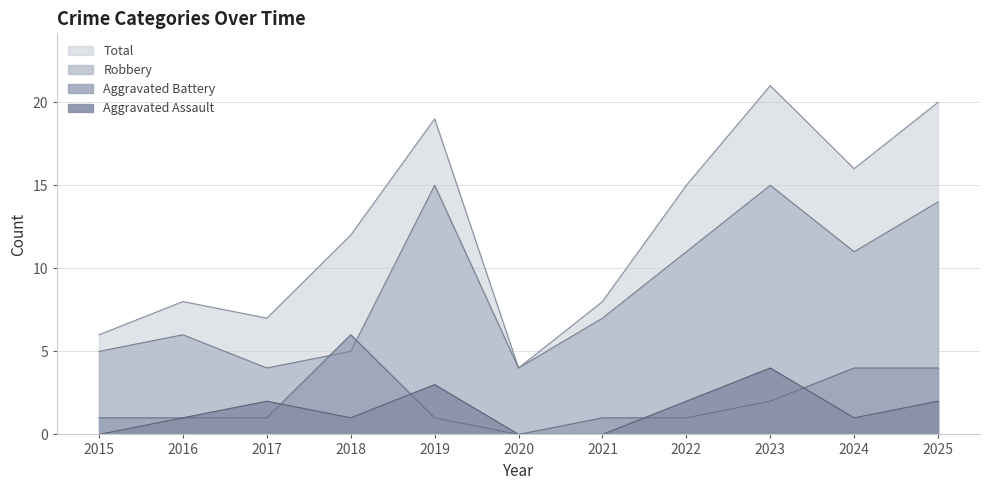

What is the greatest value displayed?

21